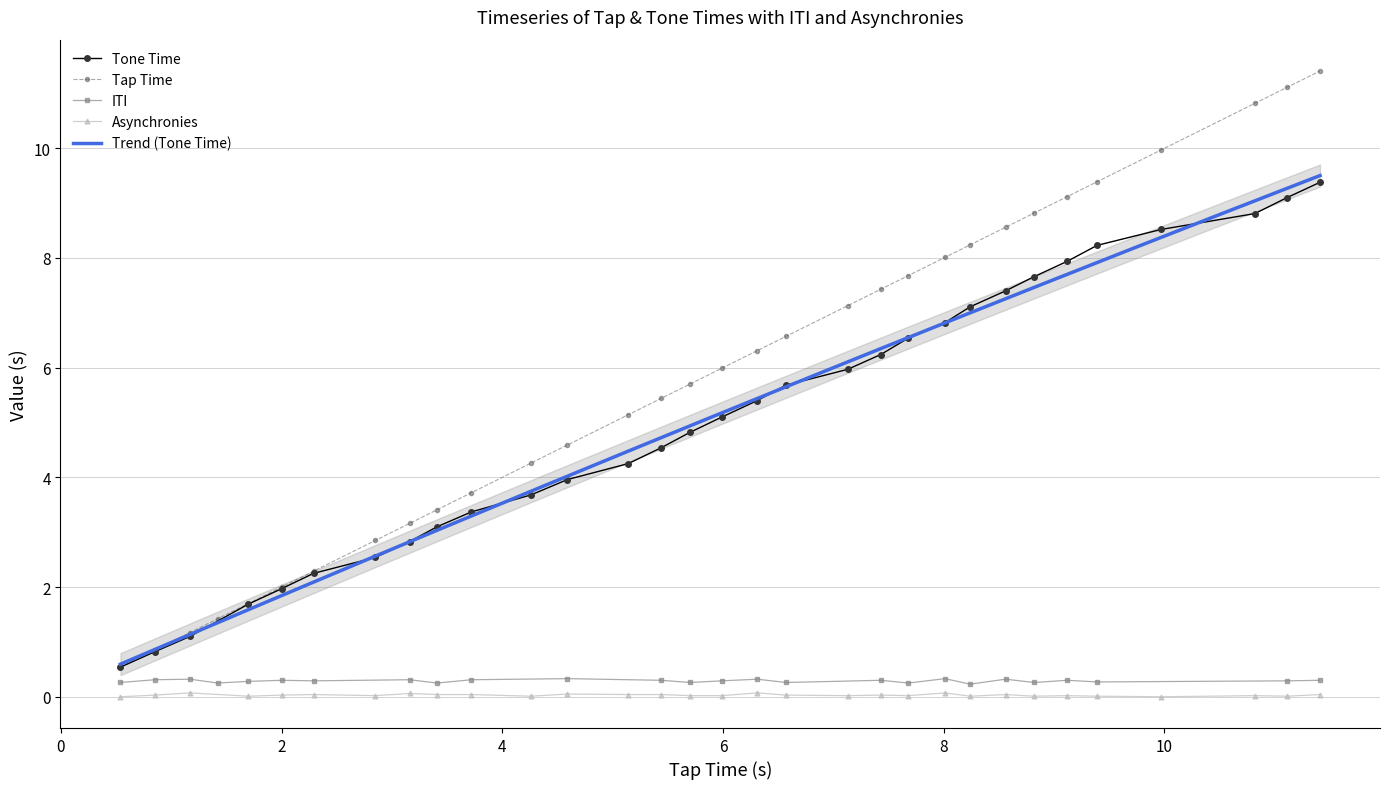

What is the highest value of the Tap Time series?

11.4